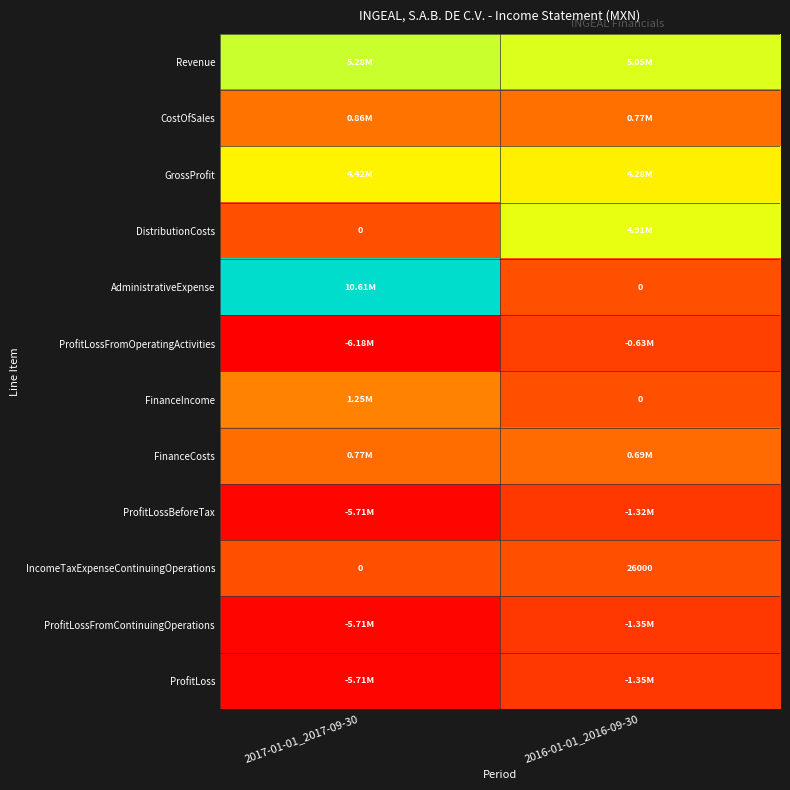

List the labels in order of IncomeTaxExpenseContinuingOperations value, largest first.

2016-01-01_2016-09-30, 2017-01-01_2017-09-30